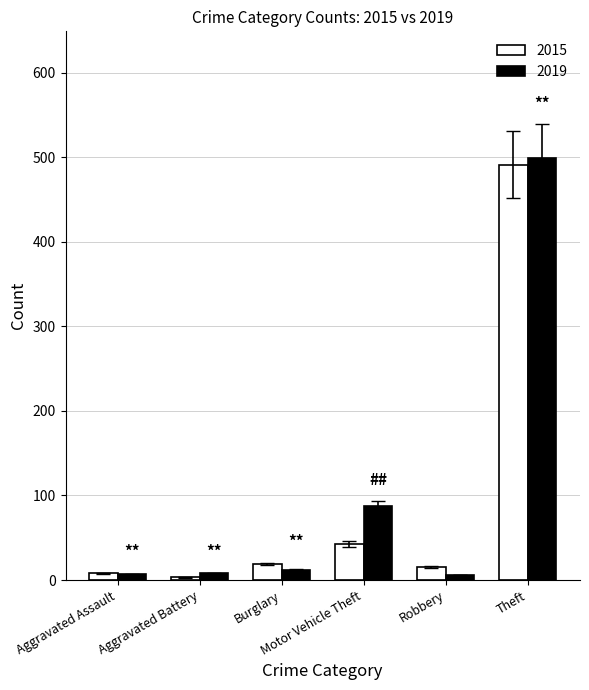

What is the maximum value shown in the chart?

499